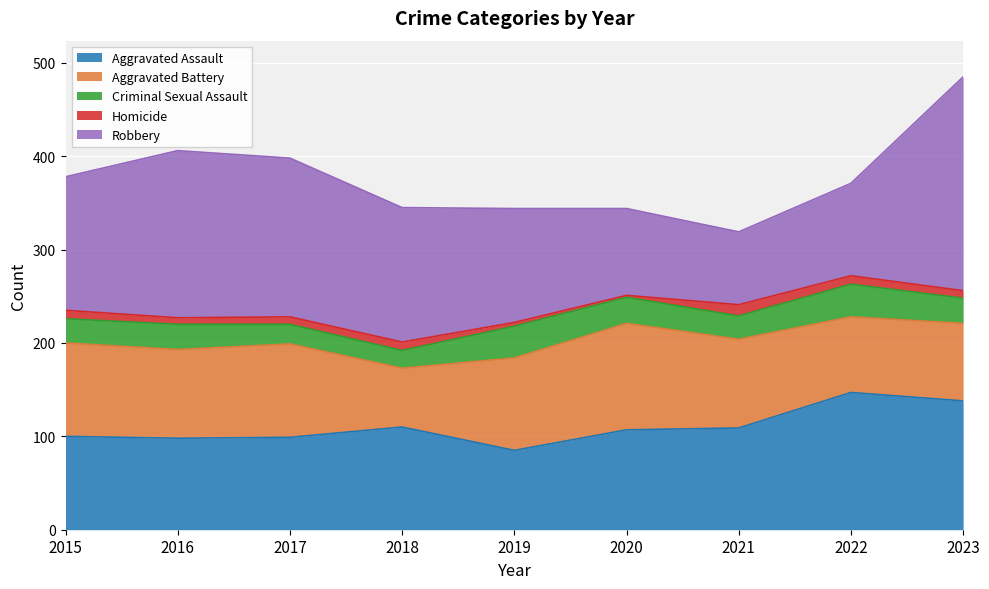

What is the spread (max minus min) of values at 2016?

172